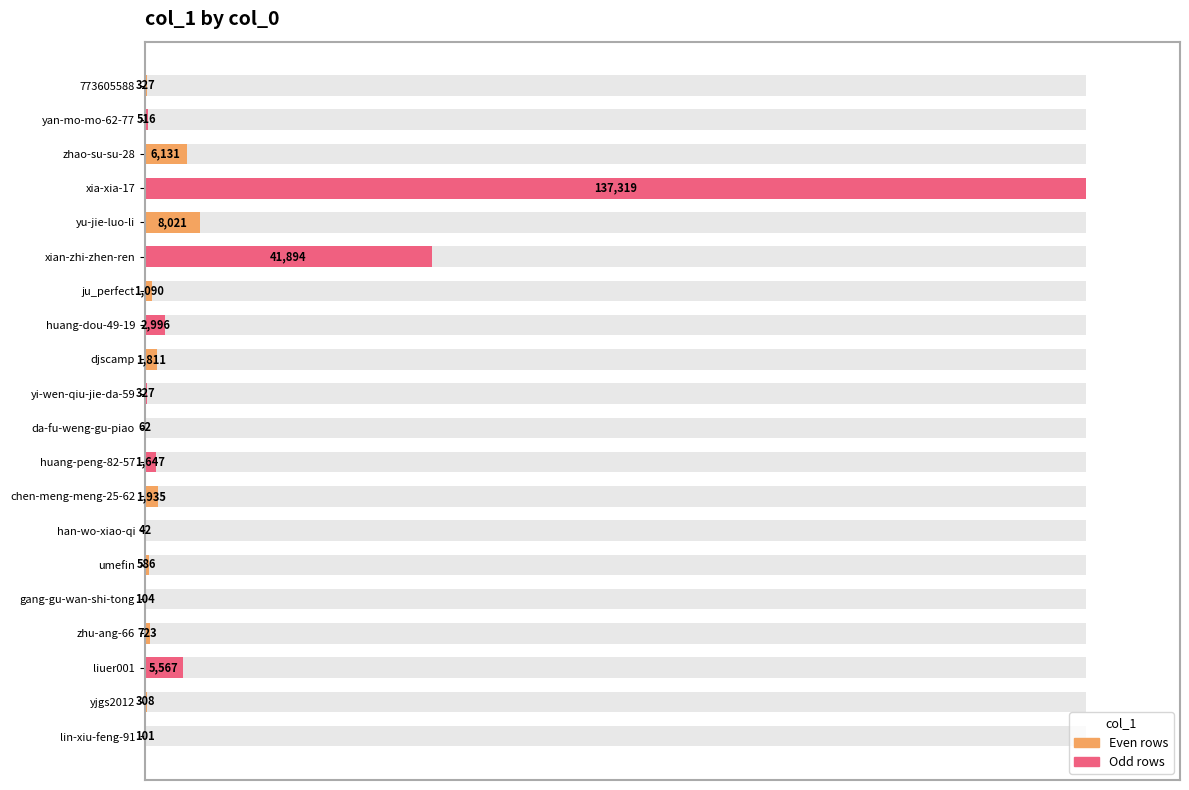

Count the number of categories in the chart.

20